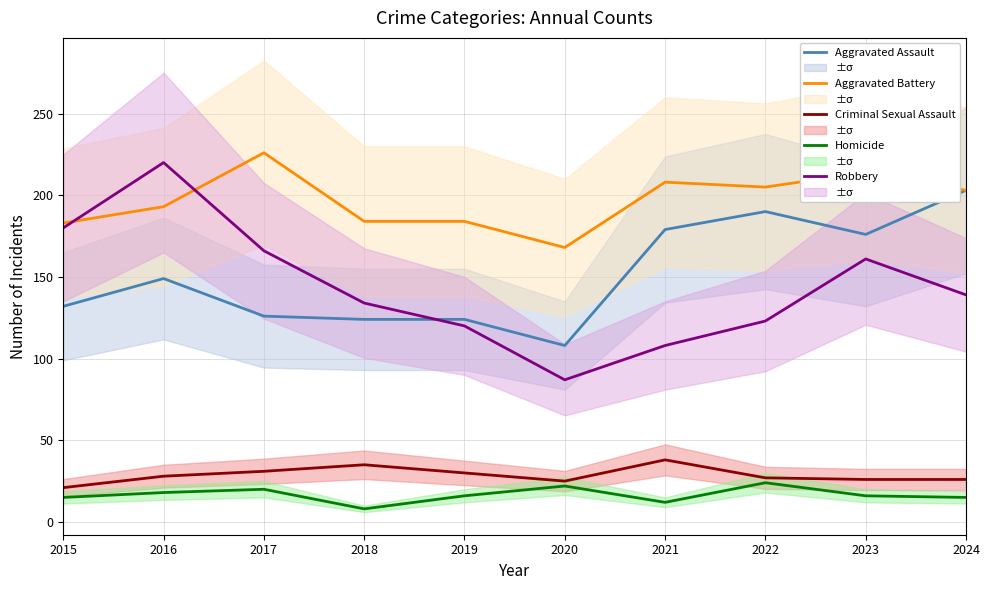

Is the value of Robbery at 2021 greater than the value of Aggravated Assault at 2022?

No